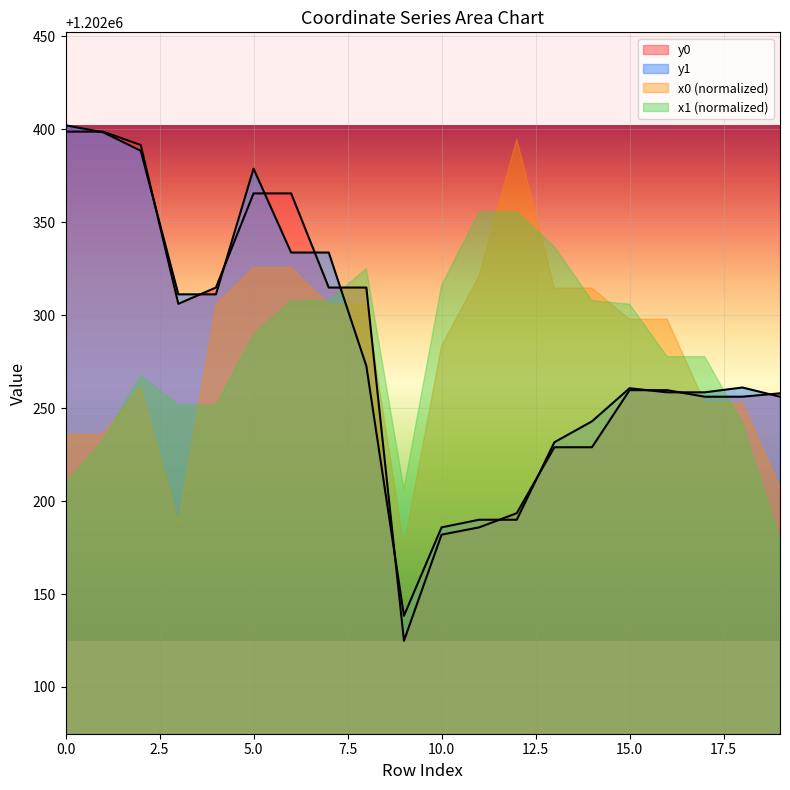

How many lines are shown in the chart?

4